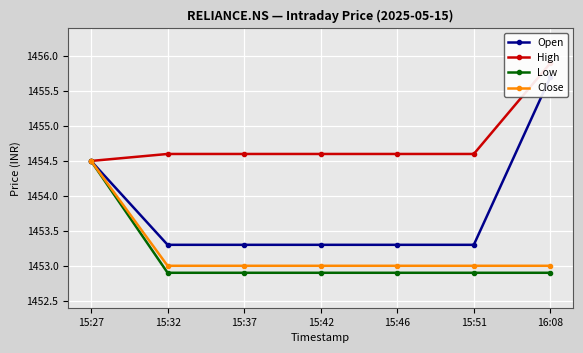

What is the label of the 1st point from the left?

15:27